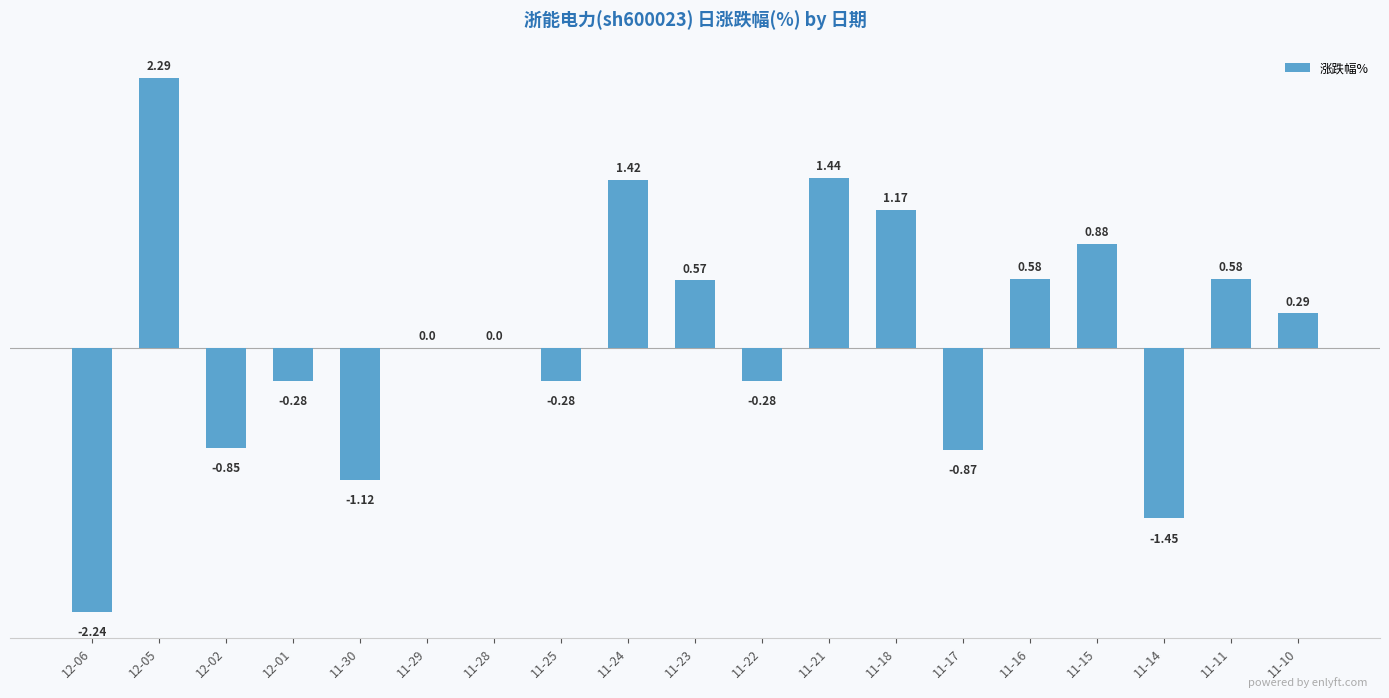

Are the bars horizontal?

No